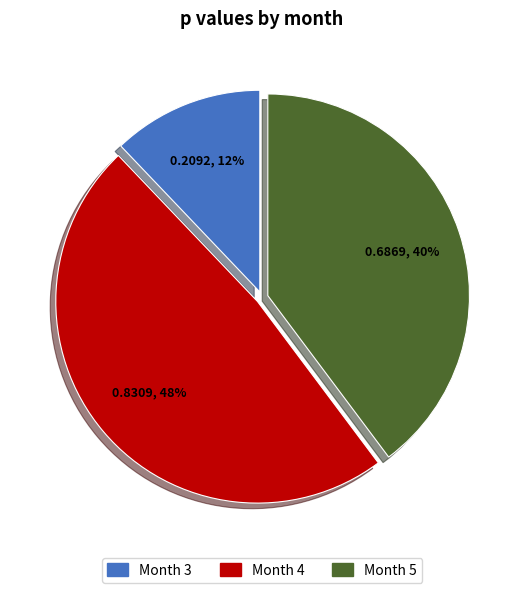

To the nearest percent, what is the average slice percentage?

33%